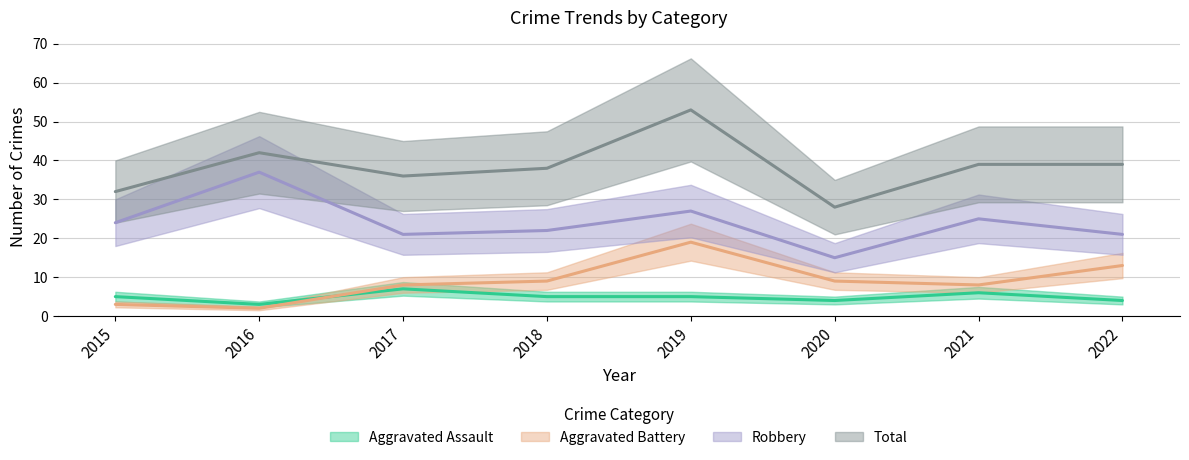

True or false: Robbery and Aggravated Assault intersect in this chart.

False